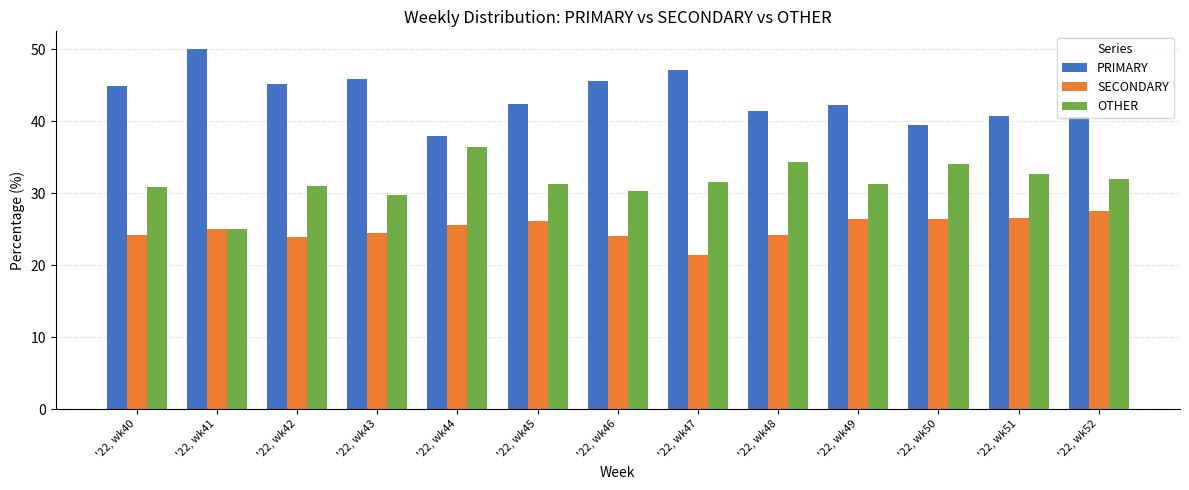

The value of OTHER at '22, wk51 is 32.7. True or false?

True